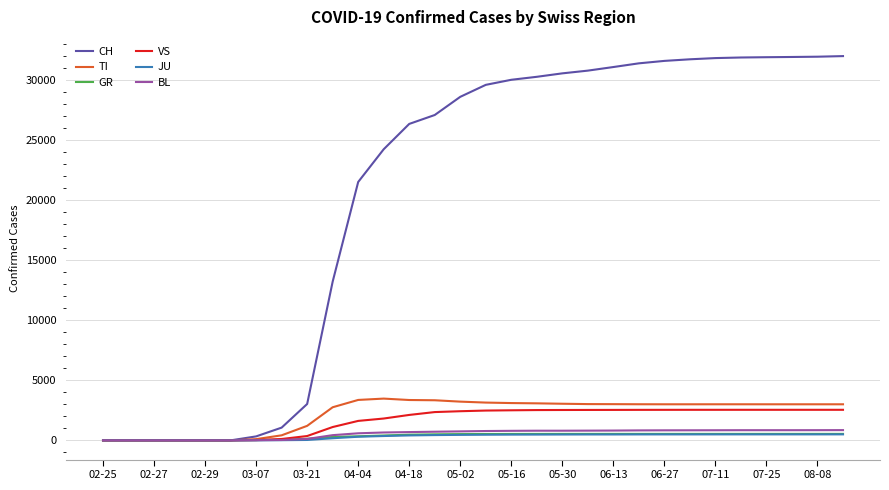

How many values in the GR series are below 529?

15